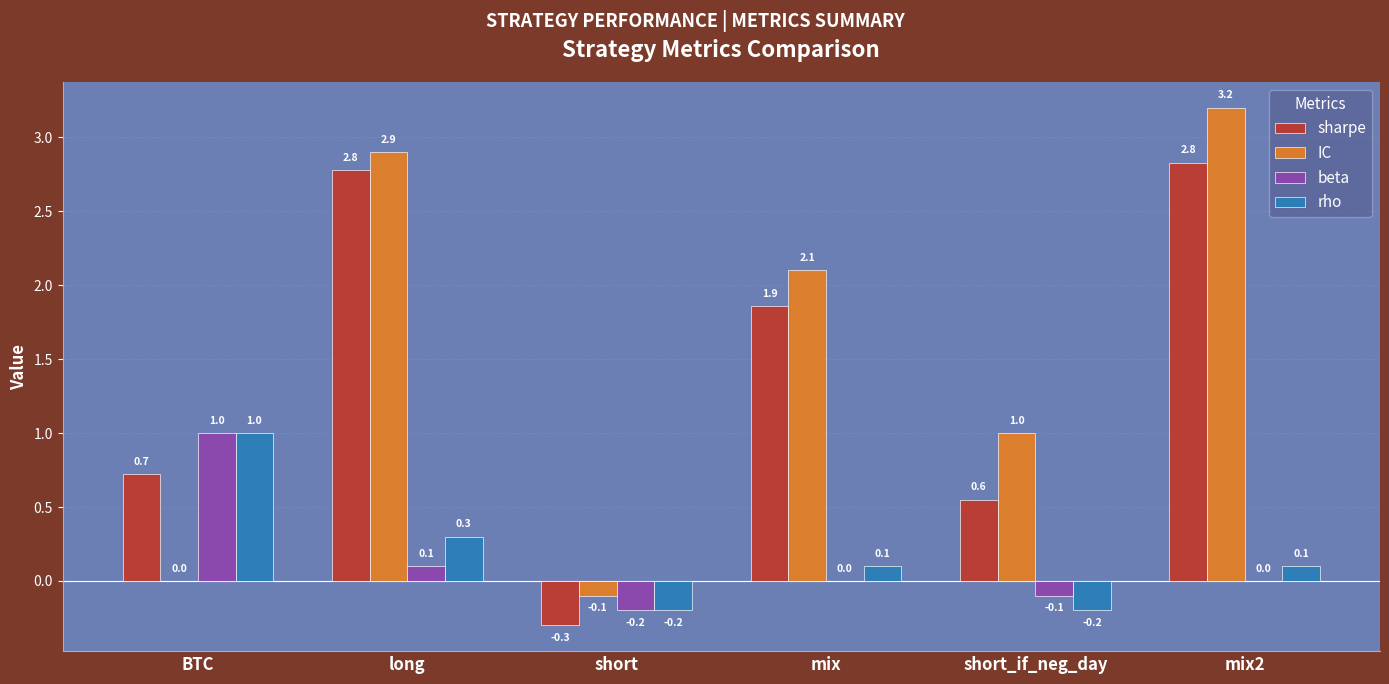

Which series changed the most between BTC and short_if_neg_day?

rho